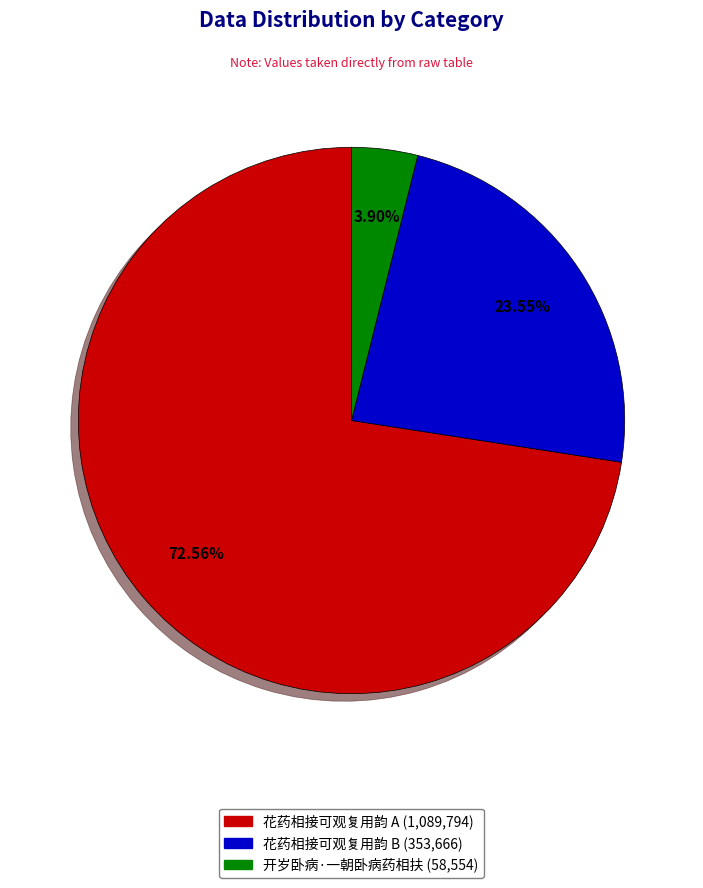

How many slices are in this pie chart?

3